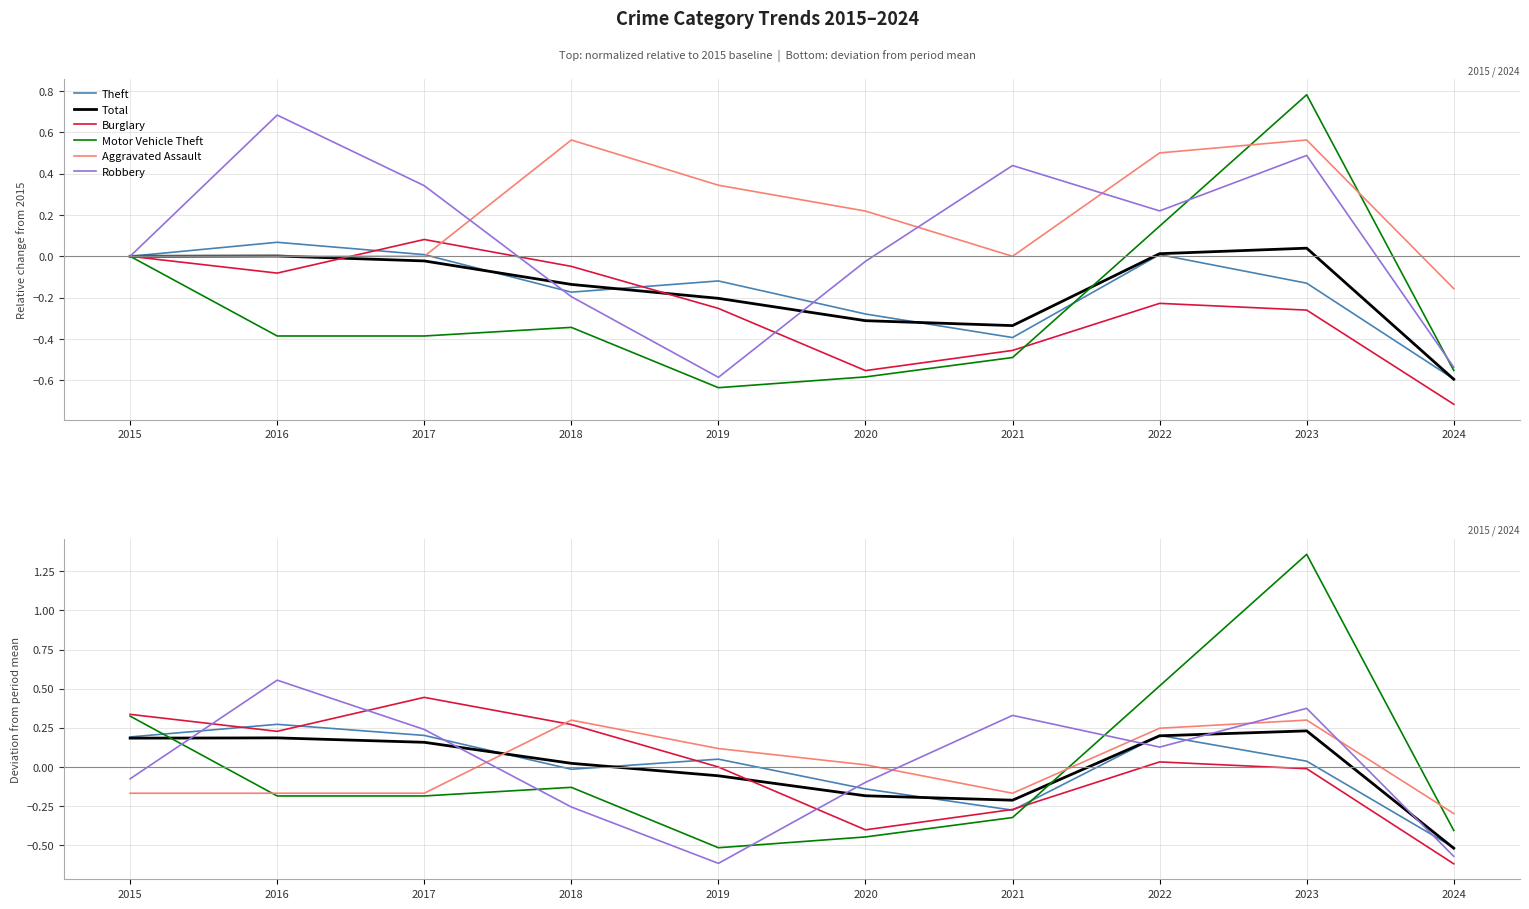

What is the value of the Aggravated Assault point at the 3rd from the left?

-0.2